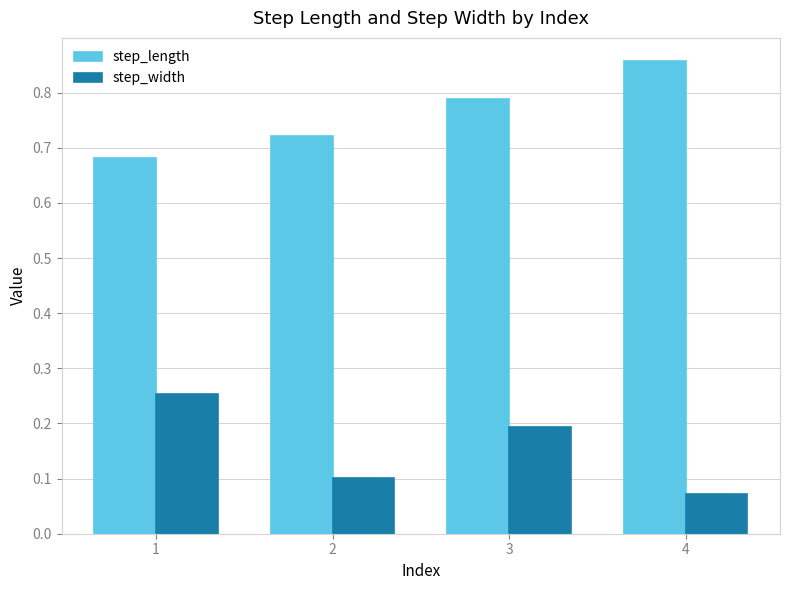

Is it true that step_length equals 1.3 at 2?

False